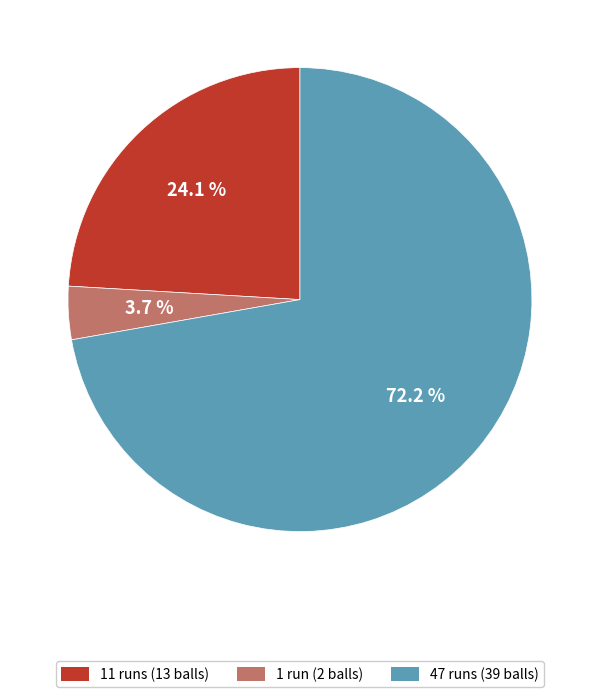

Rank the categories by value from lowest to highest.

1 run (2 balls), 11 runs (13 balls), 47 runs (39 balls)